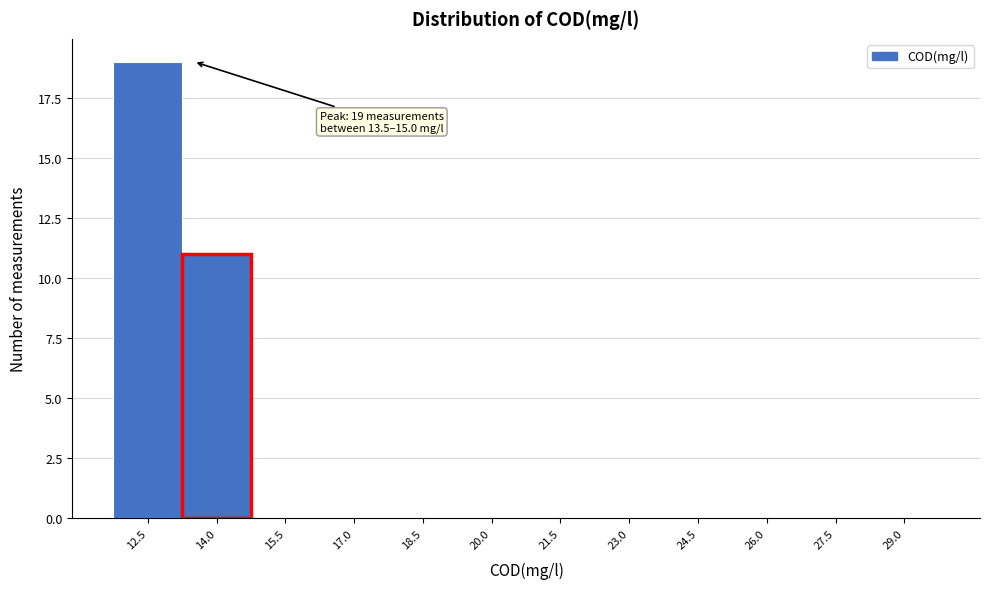

Reading left to right, list all the values displayed in this chart.

12.5=19	14.0=11	15.5=0	17.0=0	18.5=0	20.0=0	21.5=0	23.0=0	24.5=0	26.0=0	27.5=0	29.0=0